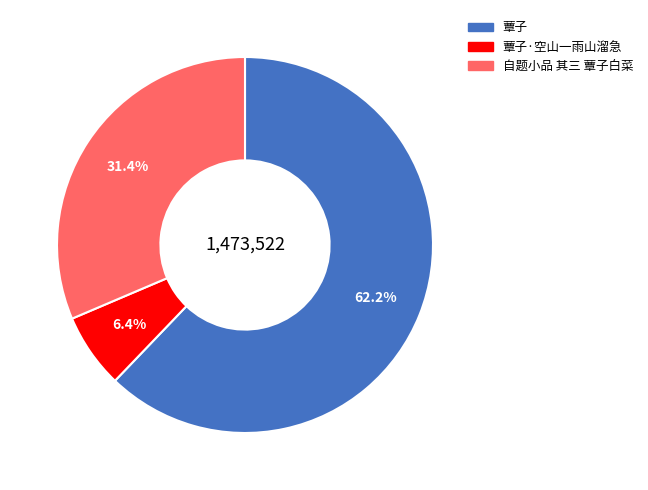

To the nearest percent, what is the combined percentage of 蕈子 and 自题小品 其三 蕈子白菜?

94%